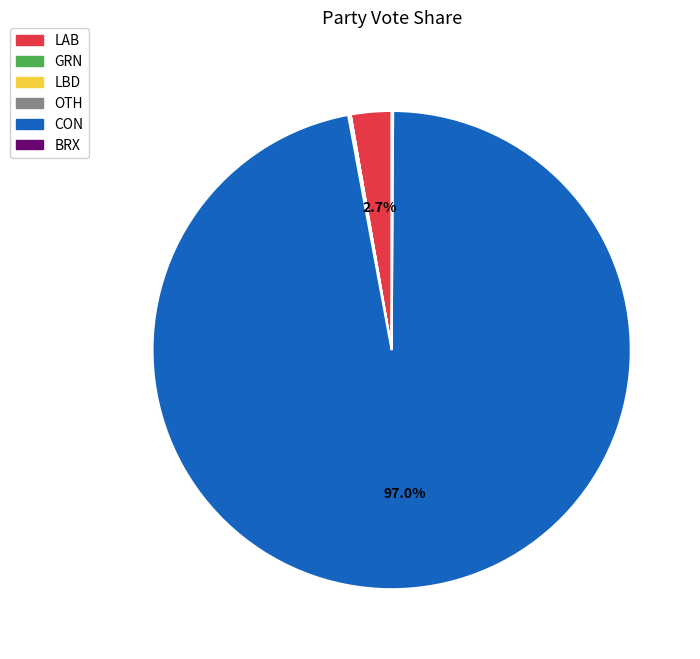

Is there any slice that represents more than half of the pie?

Yes